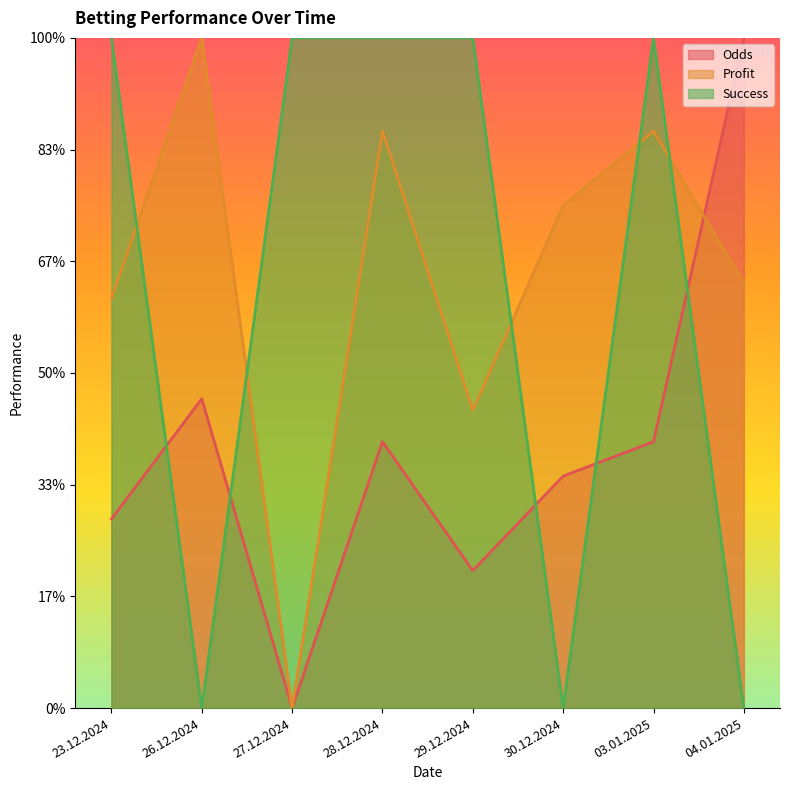

What are all the series names shown in the legend?

Odds, Profit, Success